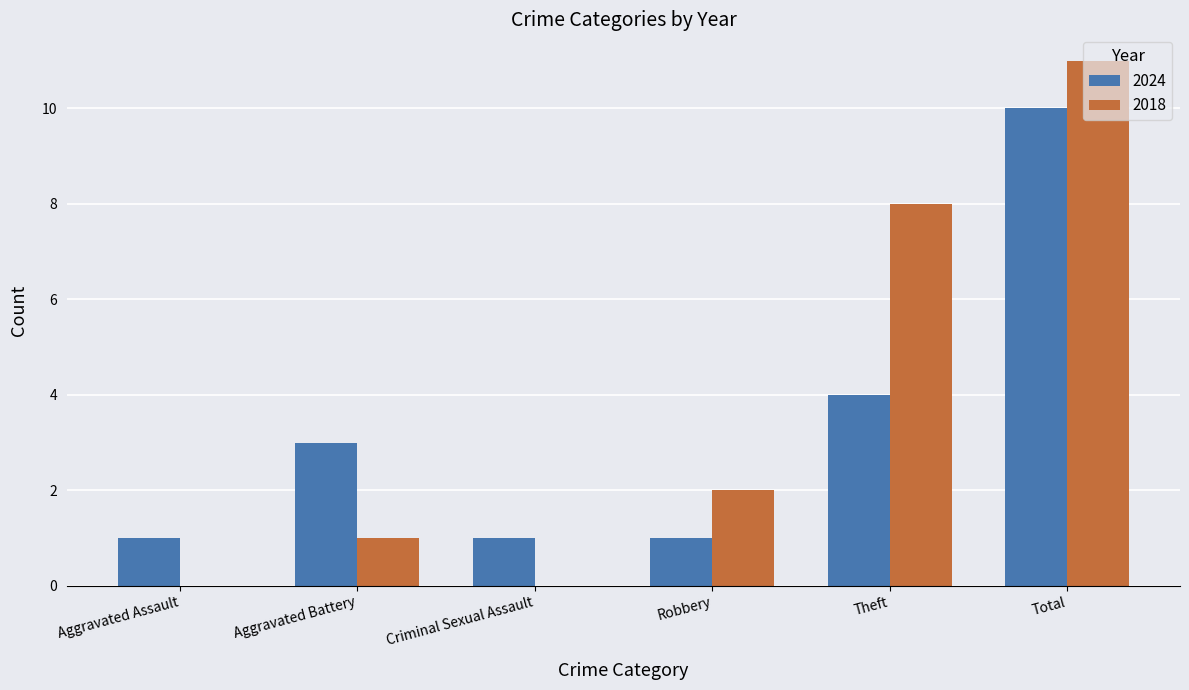

What is the sum of all 2024 values?

20